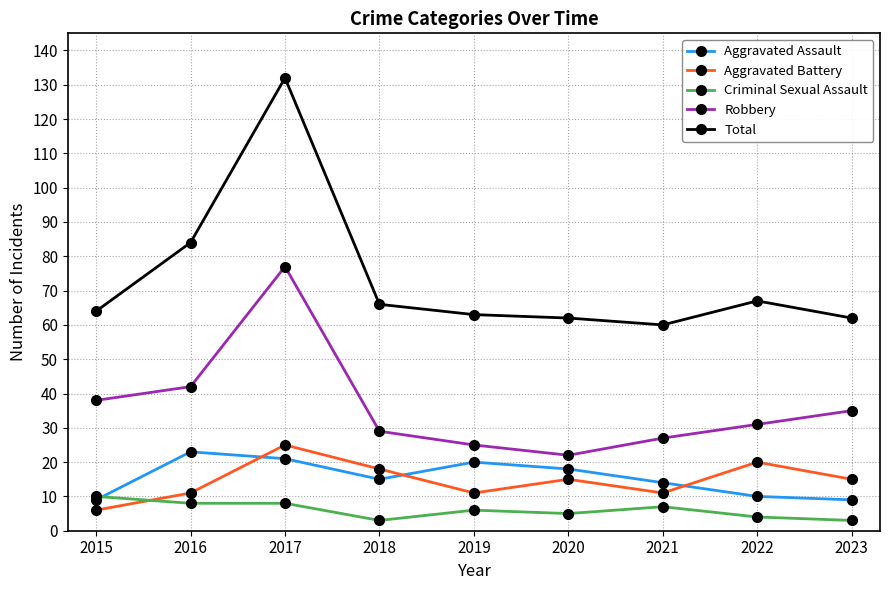

True or false: Aggravated Assault and Total intersect in this chart.

False